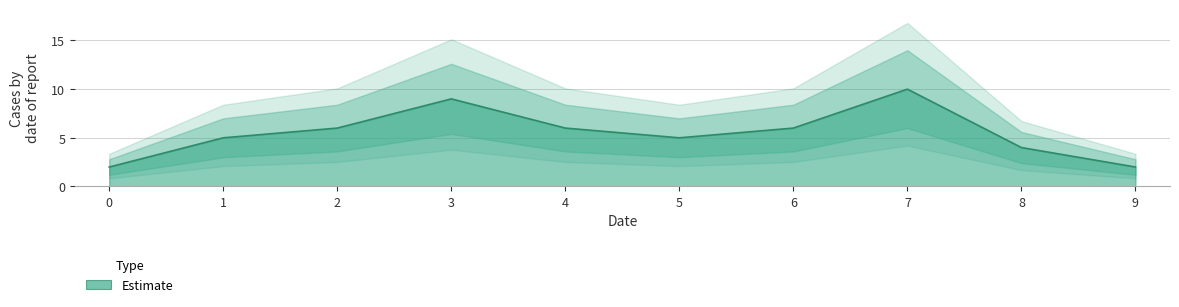

What is the sum of all values?

55